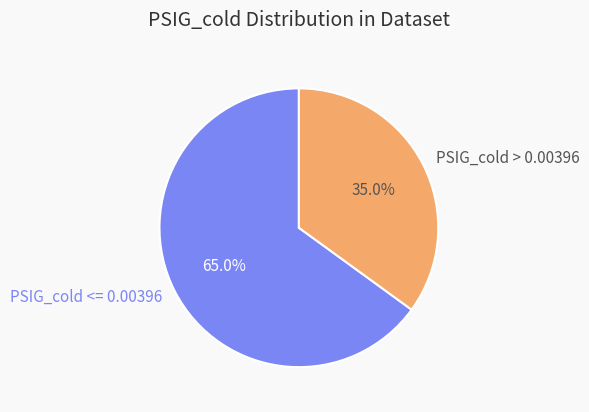

Which slice is the largest?

PSIG_cold <= 0.00396